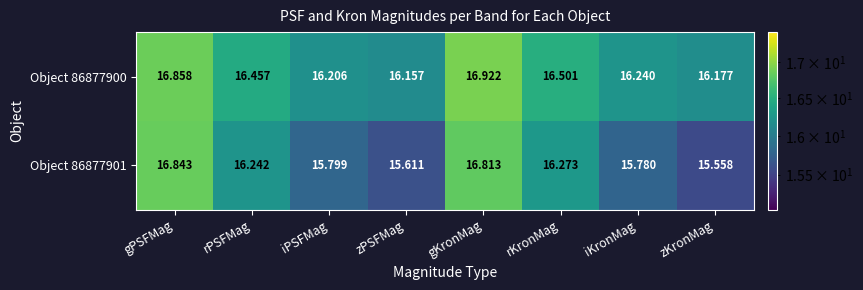

Rank the categories by Object 86877901 value from highest to lowest.

gPSFMag, gKronMag, rKronMag, rPSFMag, iPSFMag, iKronMag, zPSFMag, zKronMag